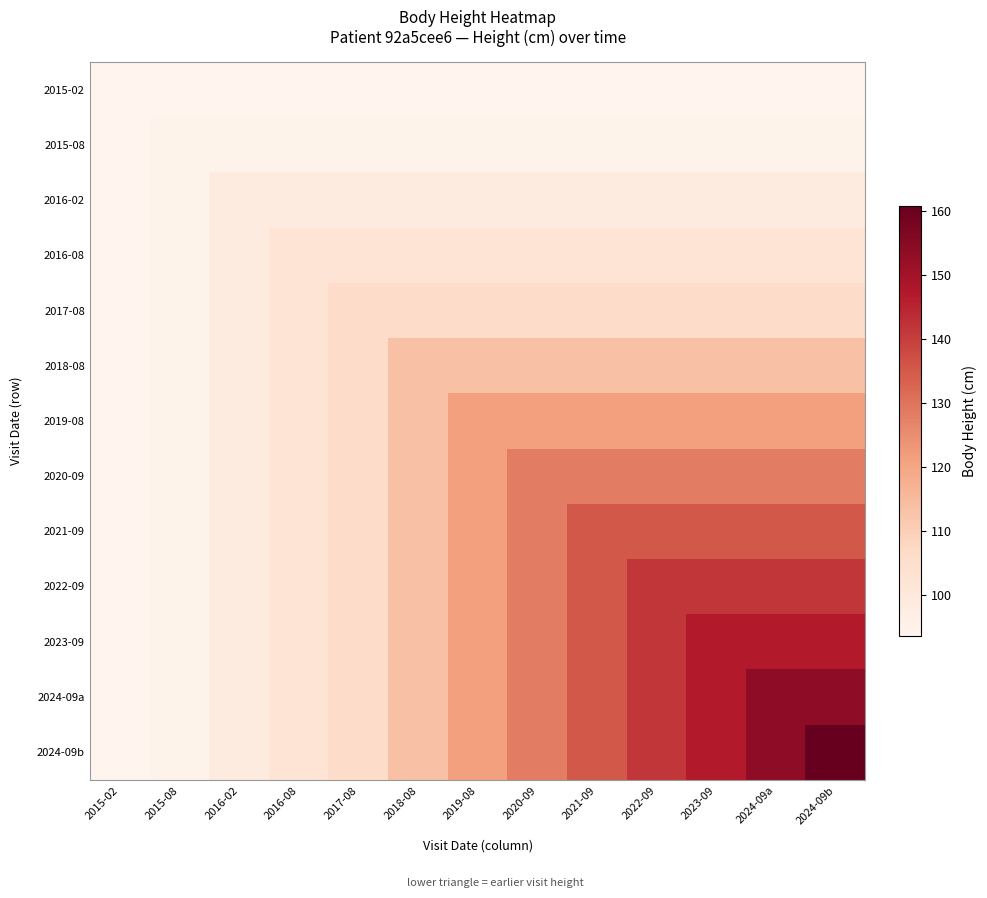

Which series has the largest total across all categories?

2024-09b